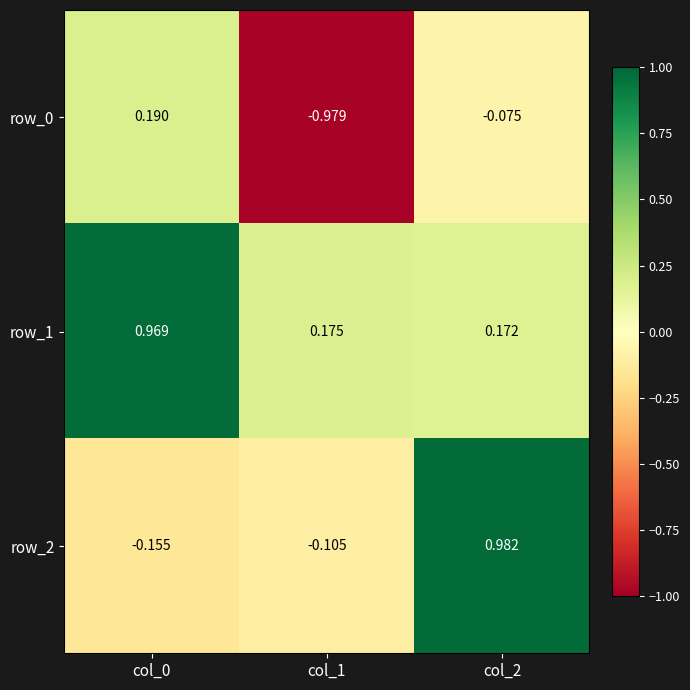

Is the value of row_2 at col_2 greater than the value of row_1 at col_1?

Yes